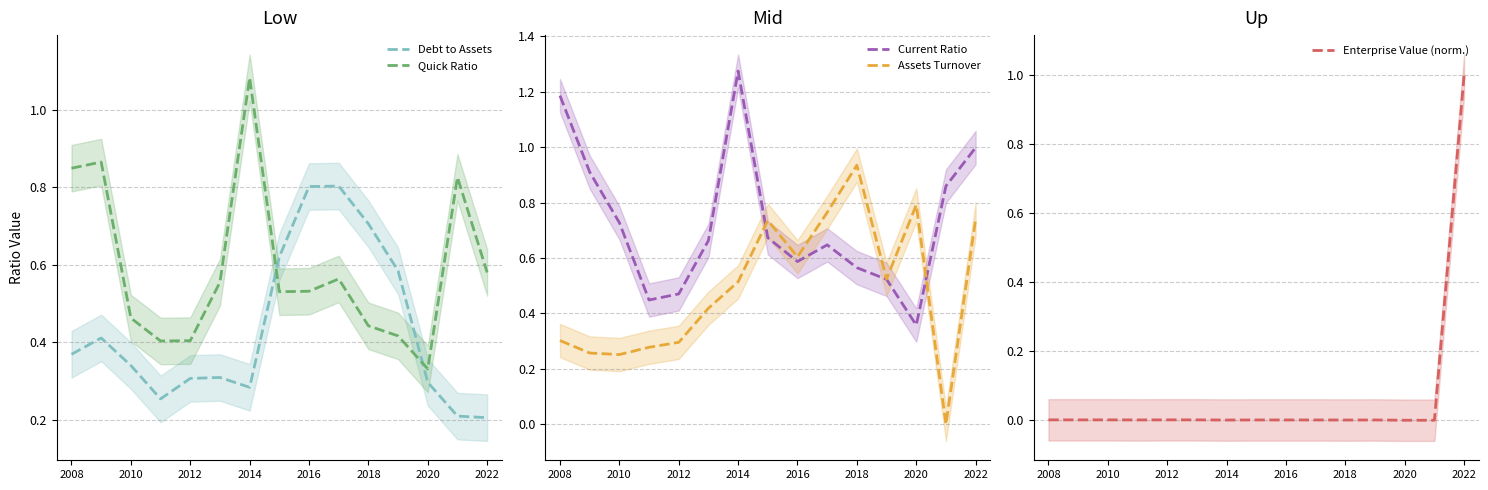

What are all the series names shown in the legend?

Debt to Assets, Quick Ratio, Current Ratio, Assets Turnover, Enterprise Value (norm.)